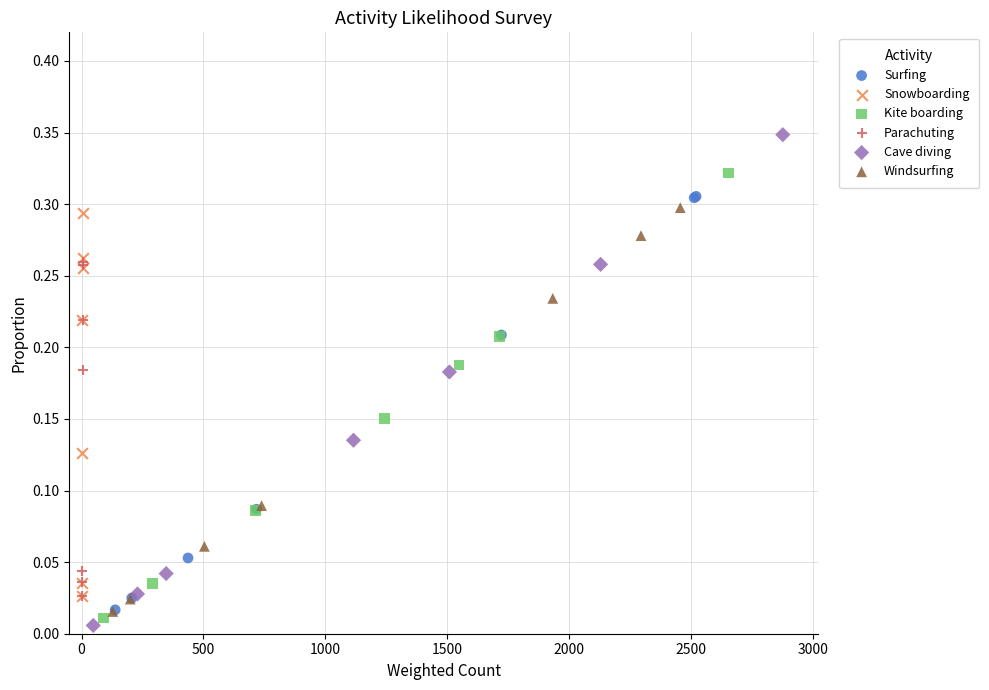

Which series contains the lowest Y value?

Cave diving